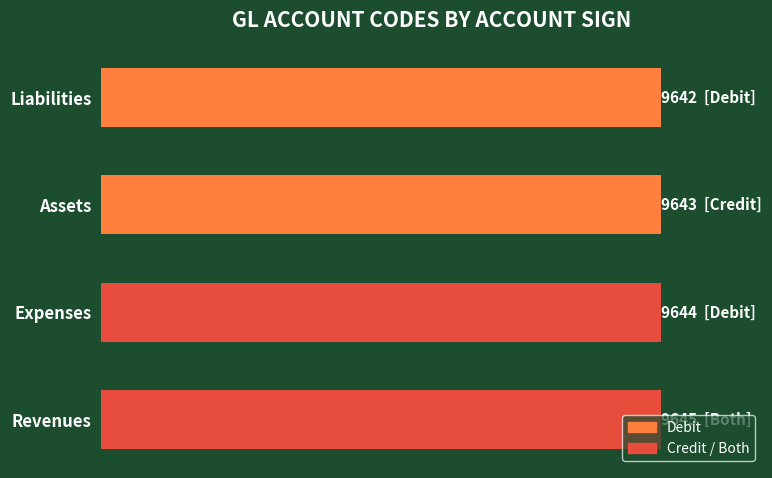

Does the chart contain any negative values?

No